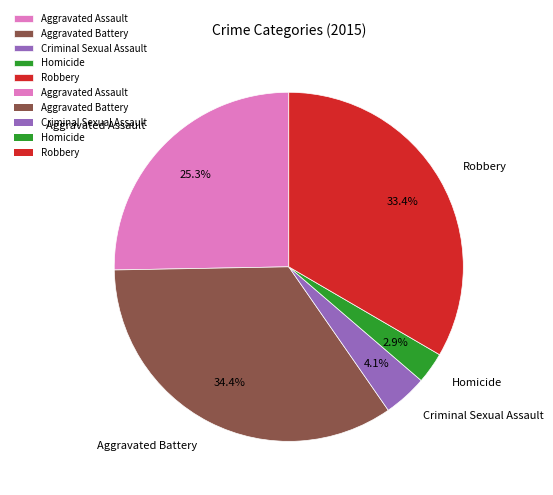

Which slice is the smallest?

Homicide